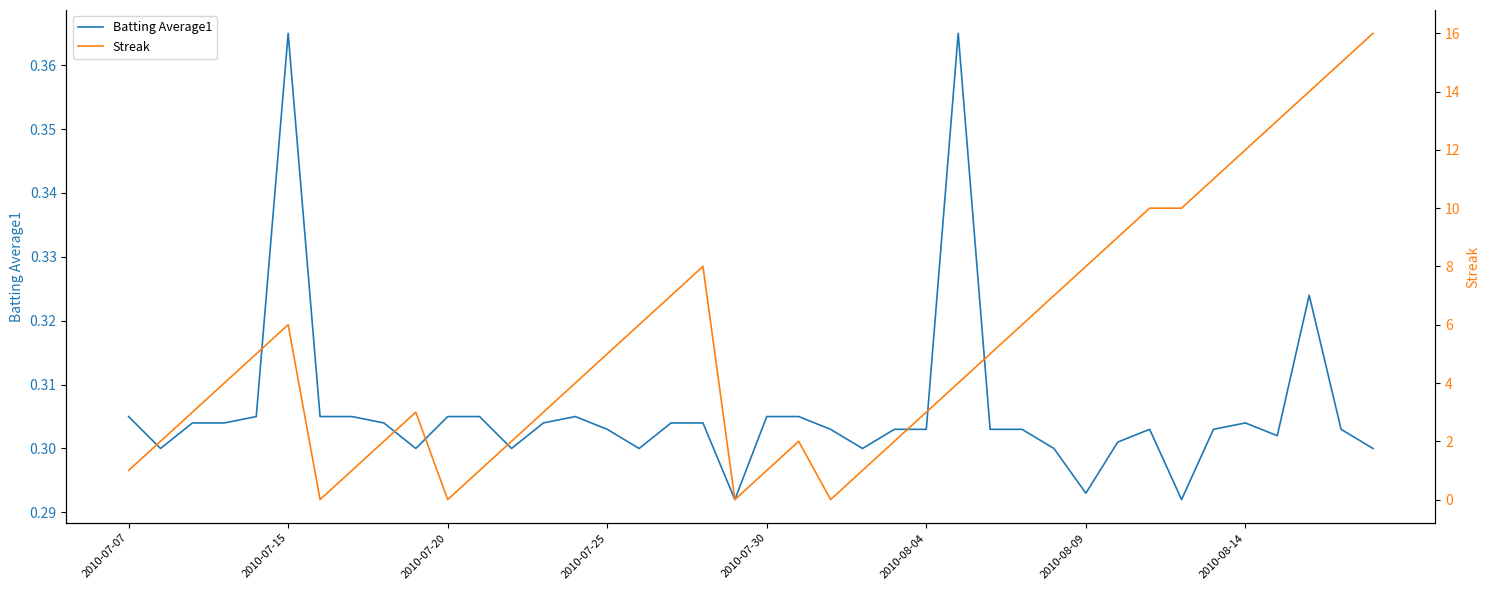

At 39, list the series in order from largest to smallest.

Streak, Batting Average1